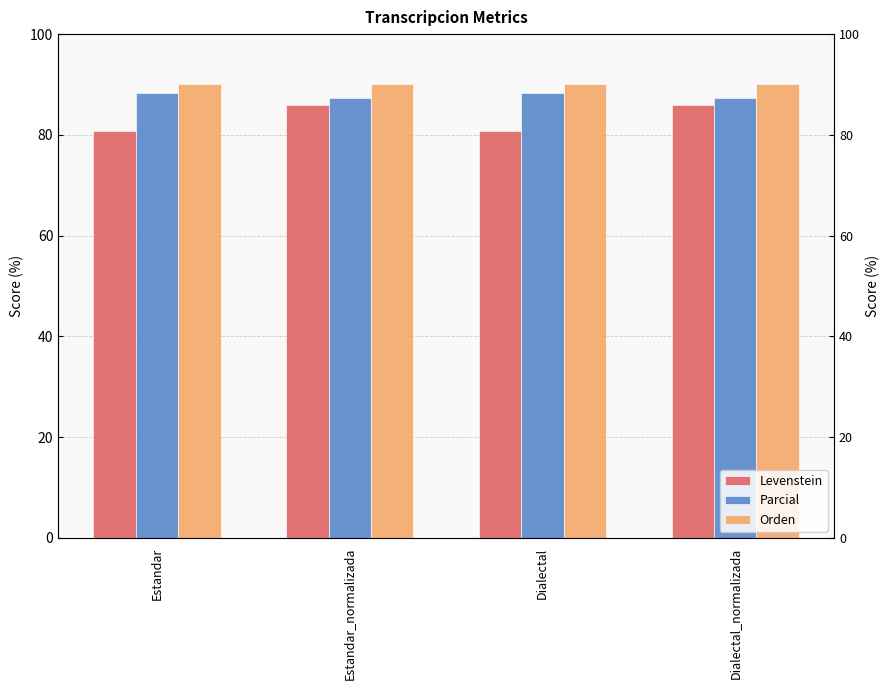

What are all the series names shown in the legend?

Levenstein, Parcial, Orden